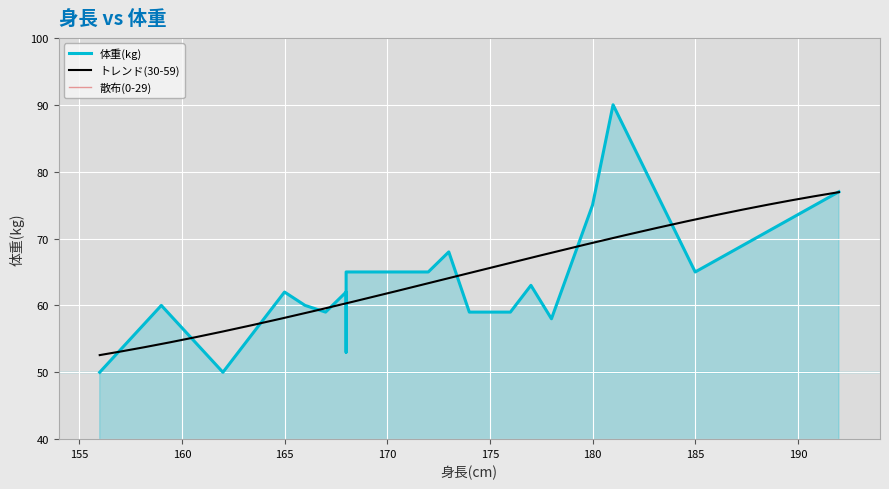

Read the value at 167, to the nearest 10.

60